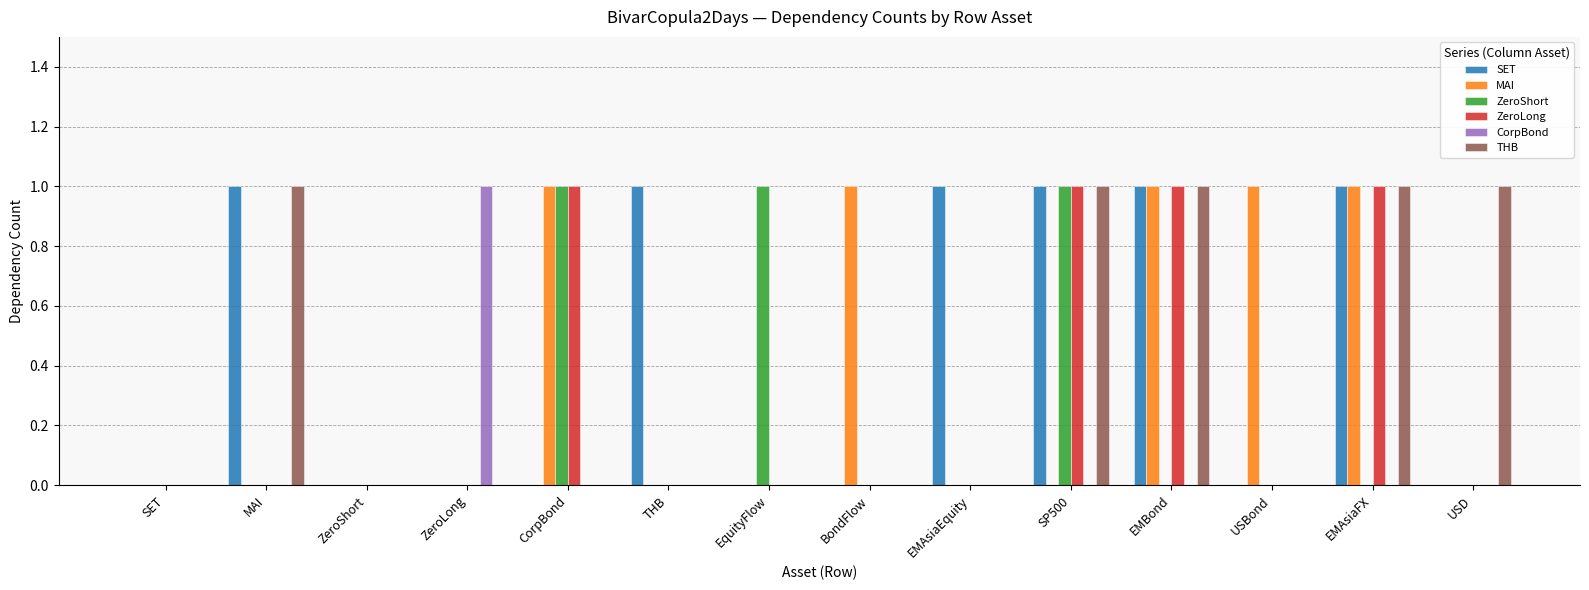

Count the number of data series in this chart.

6